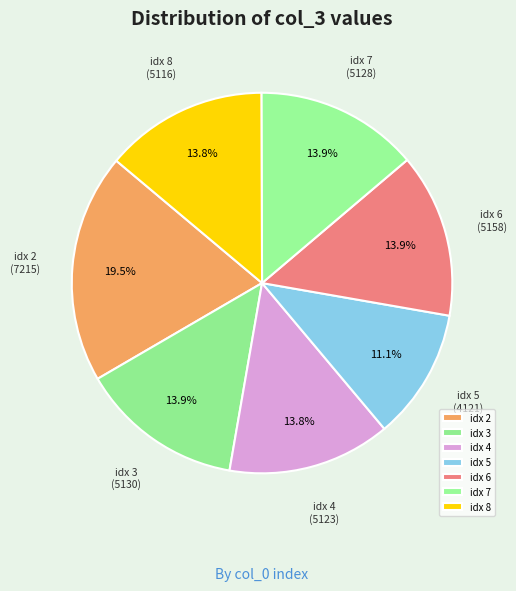

Approximately how many times larger is the value at idx 5 compared to idx 8?

0.8